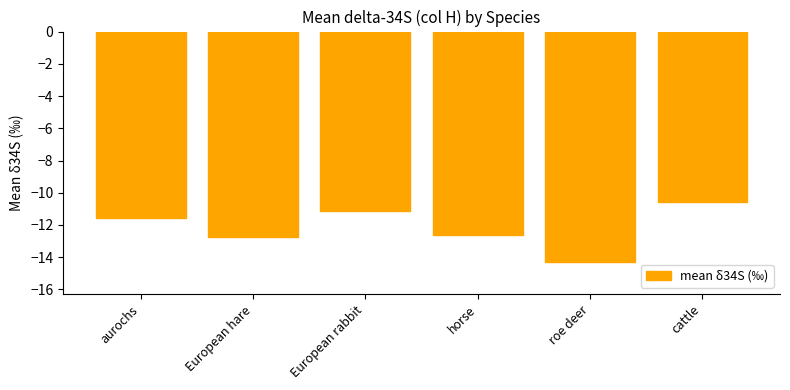

Where does the data first go above -11?

cattle